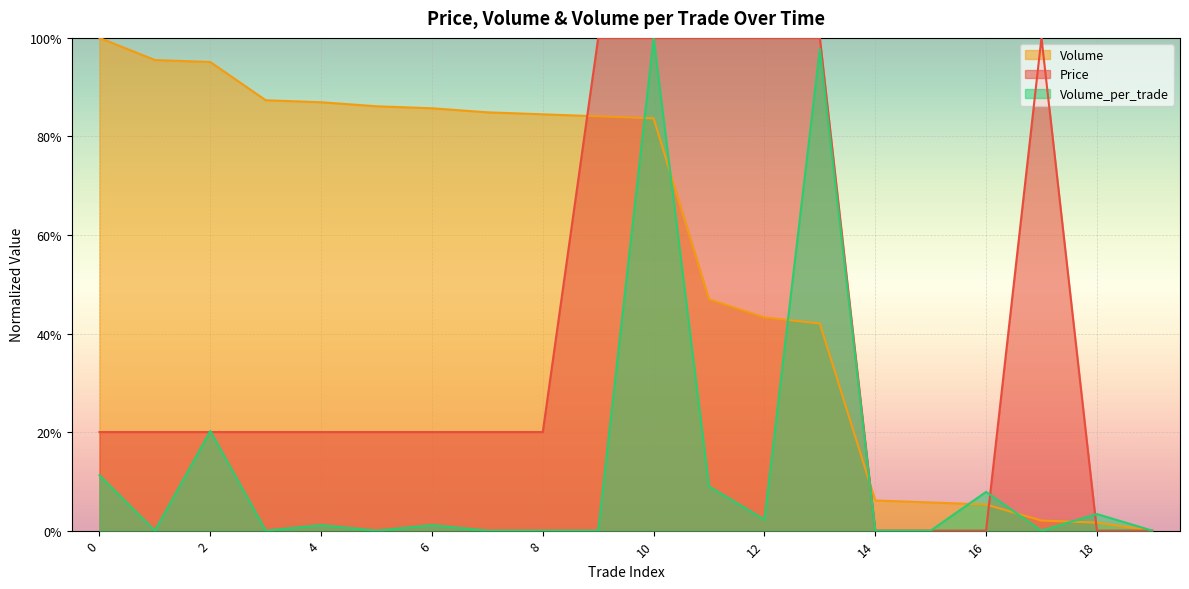

What is the total value across all series at 4?

1.1